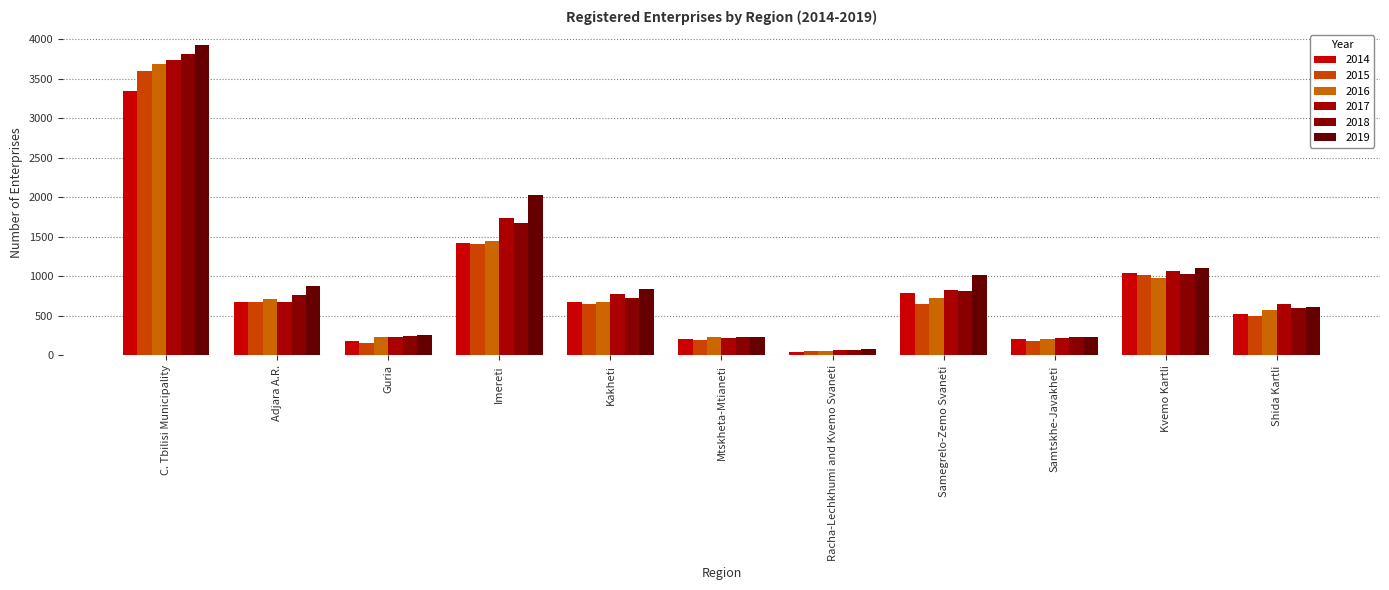

Reading left to right, extract all data points from this chart.

2014: 3346	678	188	1423	671	208	44	791	207	1036	527
2015: 3601	678	157	1409	653	197	59	654	188	1013	503
2016: 3688	717	230	1450	676	233	56	725	202	982	580
2017: 3731	678	237	1739	783	222	72	825	217	1067	651
2018: 3812	761	252	1668	727	234	70	813	233	1026	606
2019: 3918	873	259	2023	842	232	81	1021	235	1107	614